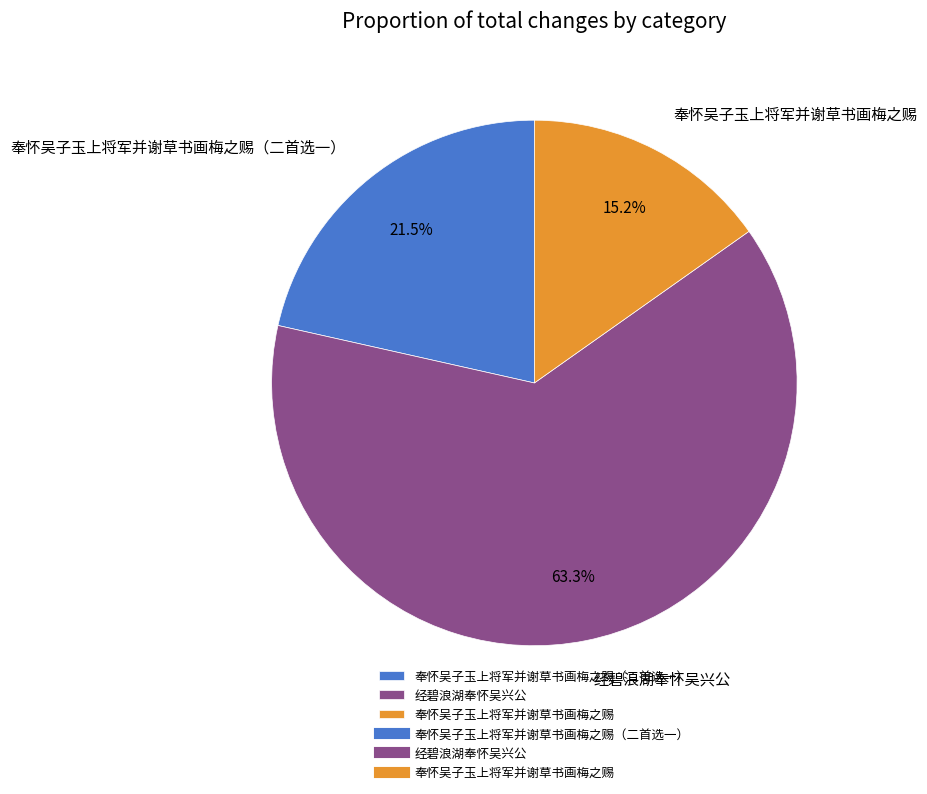

To the nearest percent, what portion does 奉怀吴子玉上将军并谢草书画梅之赐 represent?

15%